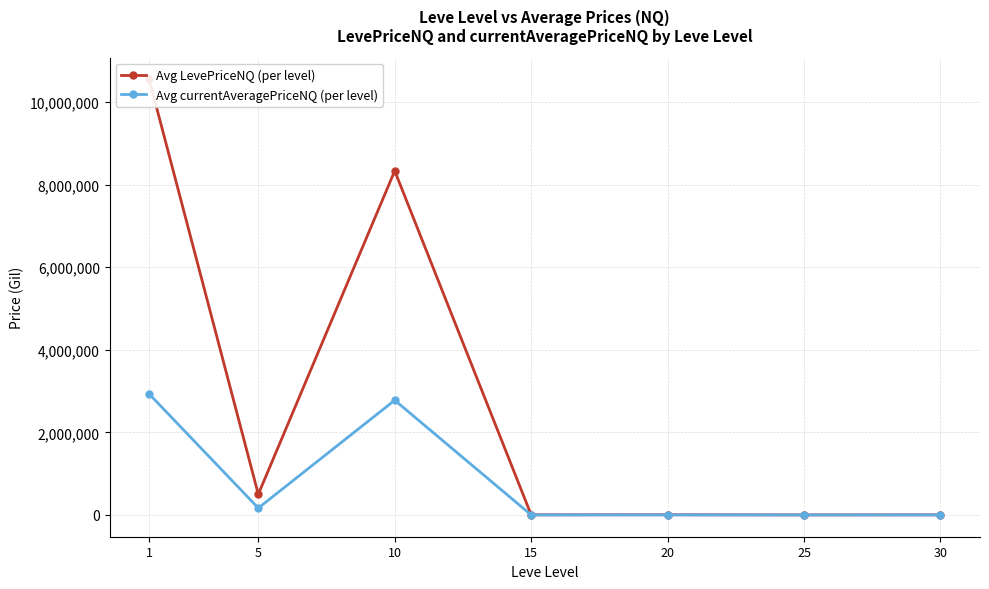

What is the value of the Avg LevePriceNQ (per level) point at the 6th from the left?

1524.3